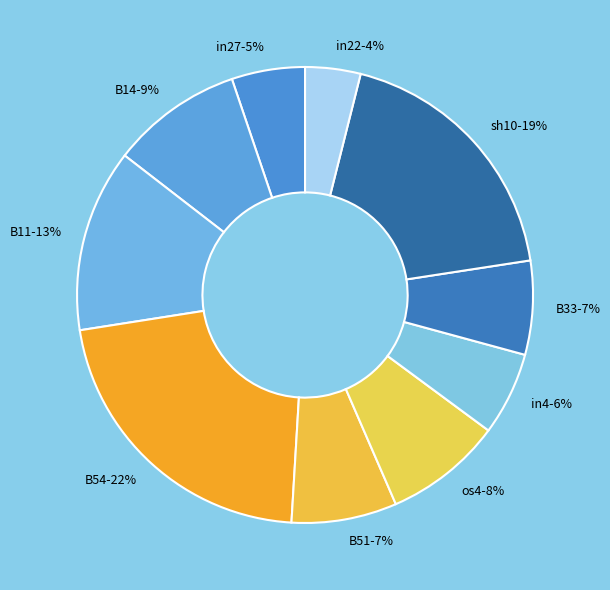

To the nearest percent, what is the combined percentage of B11-13% and B51-7%?

20%